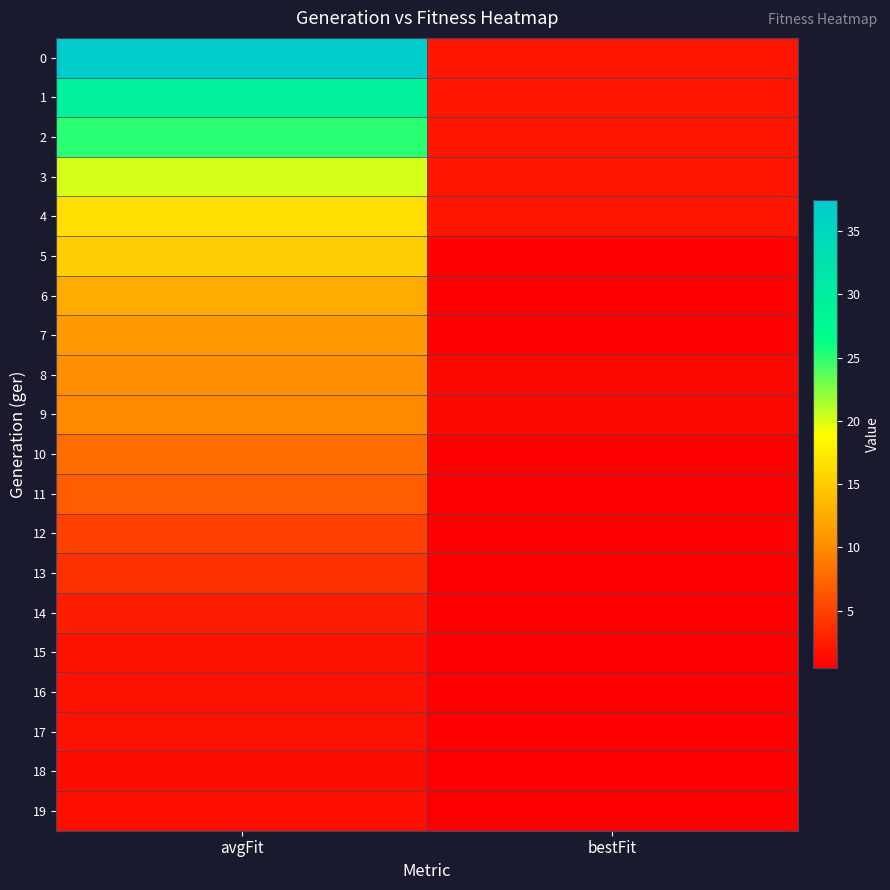

Reading left to right, transcribe all the data shown in this chart.

0: avgFit=37.4	bestFit=2.0
1: avgFit=29.3	bestFit=2.0
2: avgFit=25.1	bestFit=2.0
3: avgFit=20.2	bestFit=2.0
4: avgFit=16.4	bestFit=2.0
5: avgFit=15.0	bestFit=0.7
6: avgFit=12.6	bestFit=0.7
7: avgFit=11.0	bestFit=0.7
8: avgFit=10.2	bestFit=1.0
9: avgFit=10.0	bestFit=1.0
10: avgFit=7.9	bestFit=0.5
11: avgFit=6.8	bestFit=0.5
12: avgFit=4.8	bestFit=0.7
13: avgFit=3.9	bestFit=0.5
14: avgFit=2.6	bestFit=0.5
15: avgFit=1.7	bestFit=0.4
16: avgFit=1.7	bestFit=0.5
17: avgFit=1.7	bestFit=0.5
18: avgFit=1.4	bestFit=0.5
19: avgFit=1.5	bestFit=0.5